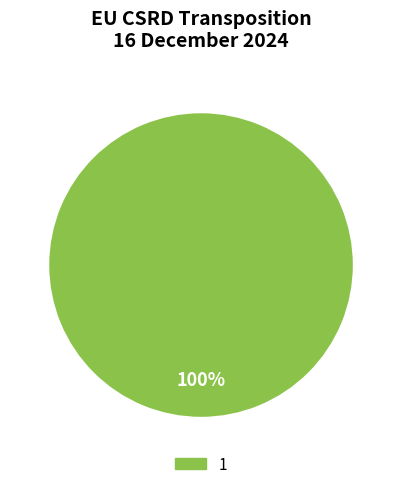

The 1 slice represents 100% of the pie. True or false?

True